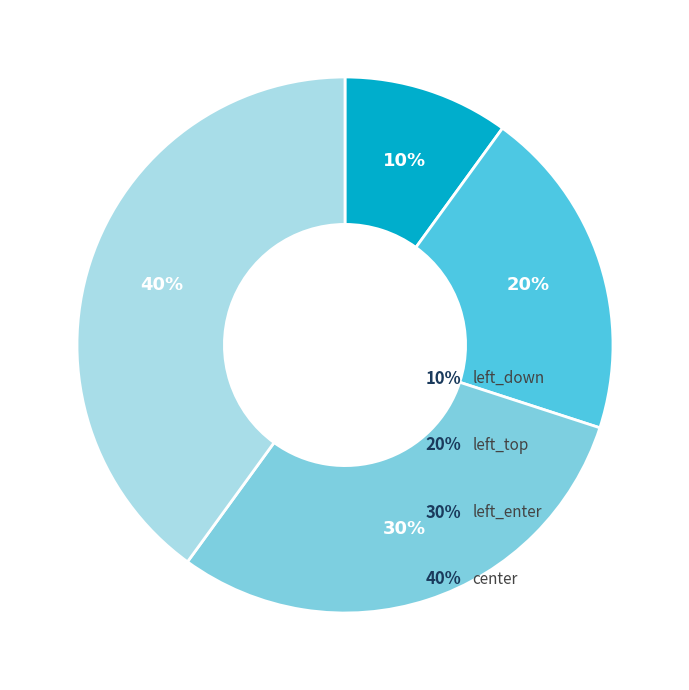

To the nearest percent, what is the difference between the largest and smallest slice percentages?

30%